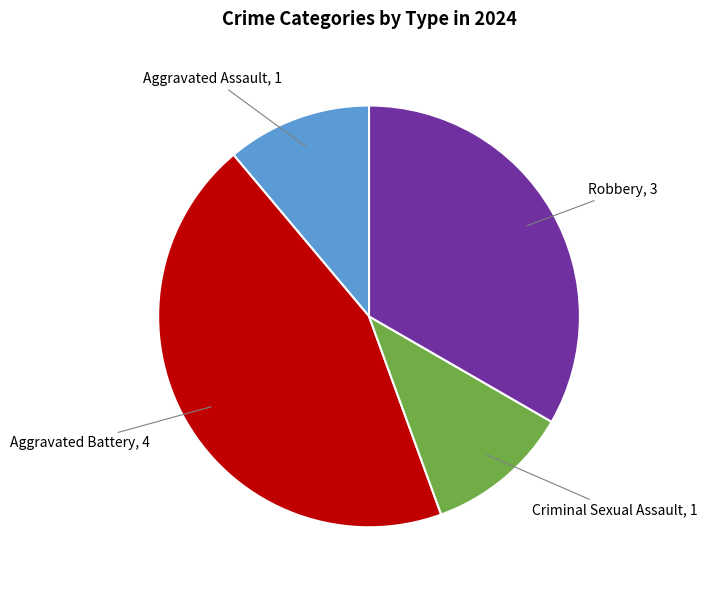

Is there any slice that represents more than half of the pie?

No